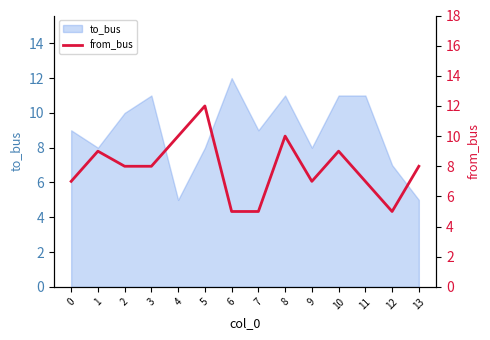

The value of to_bus at 3 is 11. True or false?

True